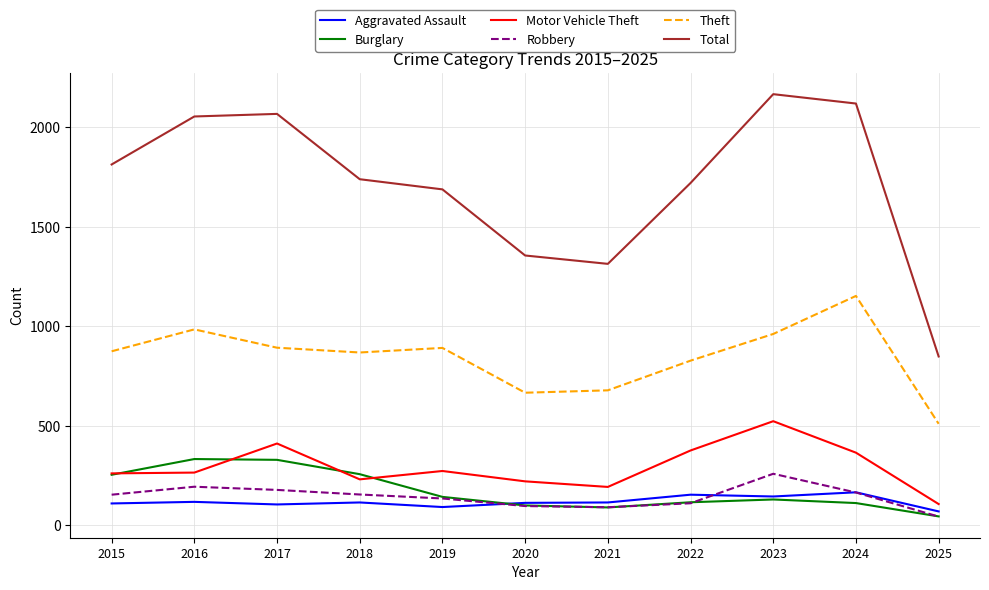

True or false: Theft and Burglary intersect in this chart.

False